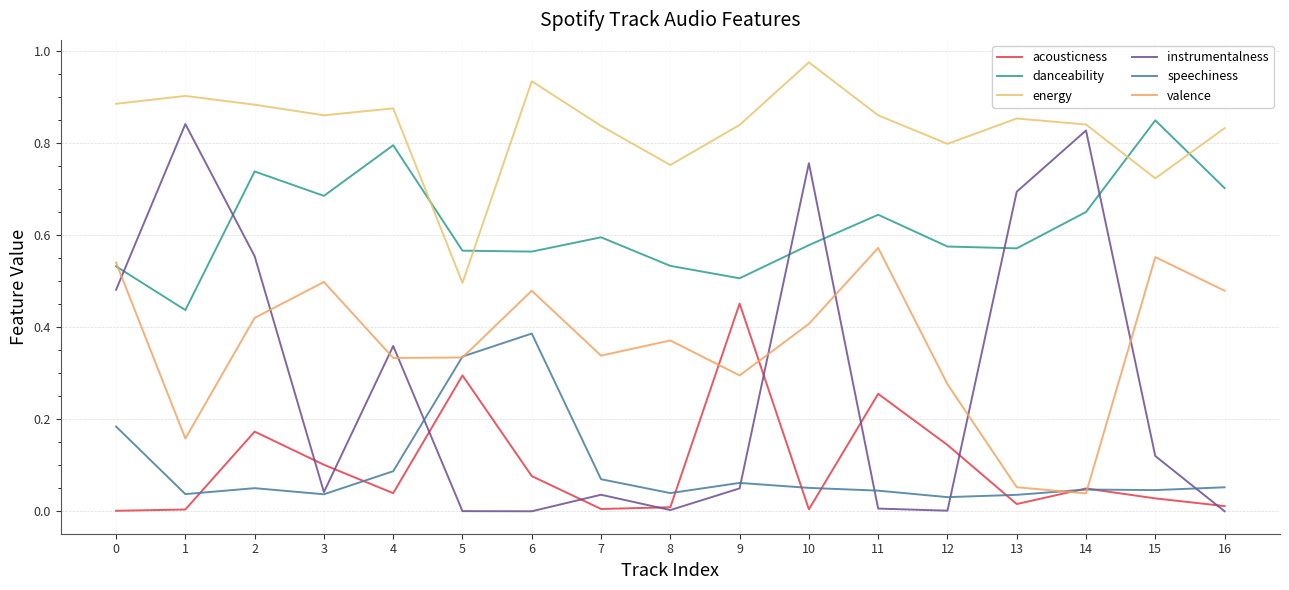

Which series has the largest total across all categories?

energy